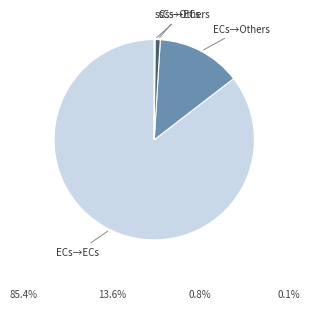

Does any single category account for the majority?

Yes